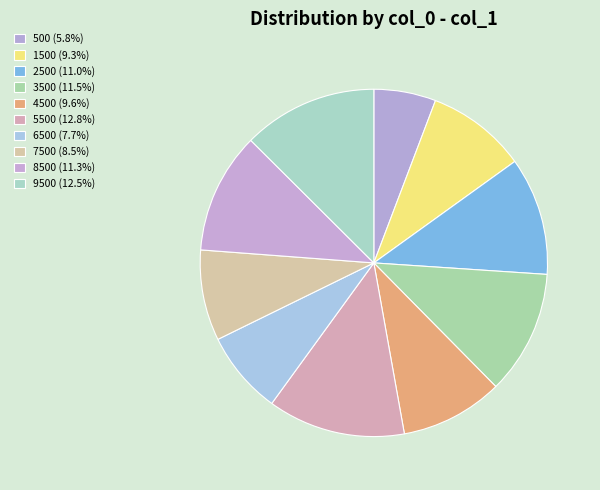

How many segments does this pie chart have?

10